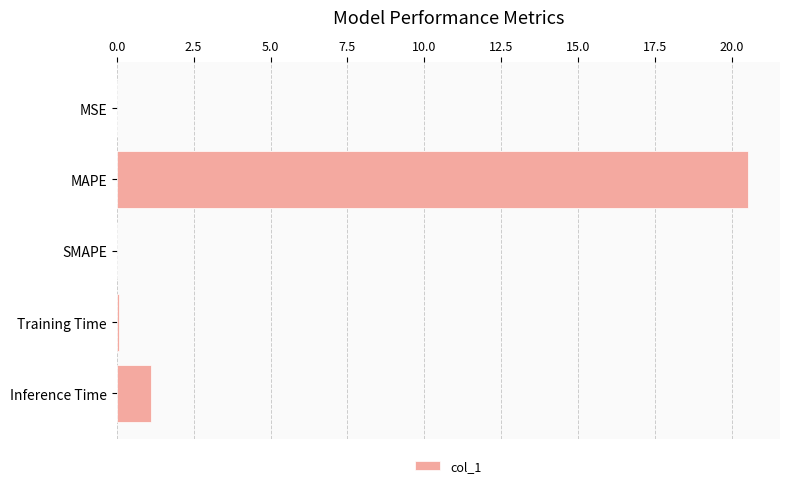

Approximately how many times larger is the value at MAPE compared to Inference Time?

18.2